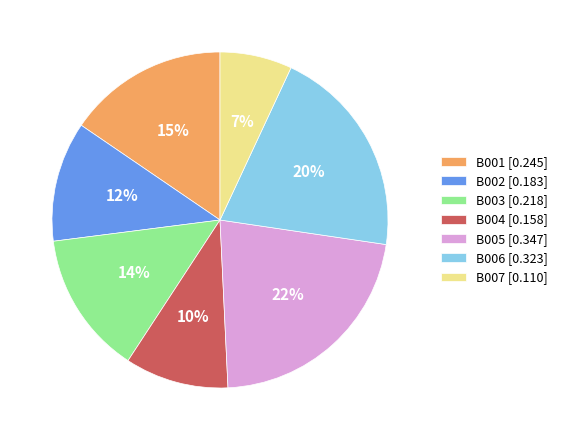

Is the sum of B002 and B004 greater than half?

No